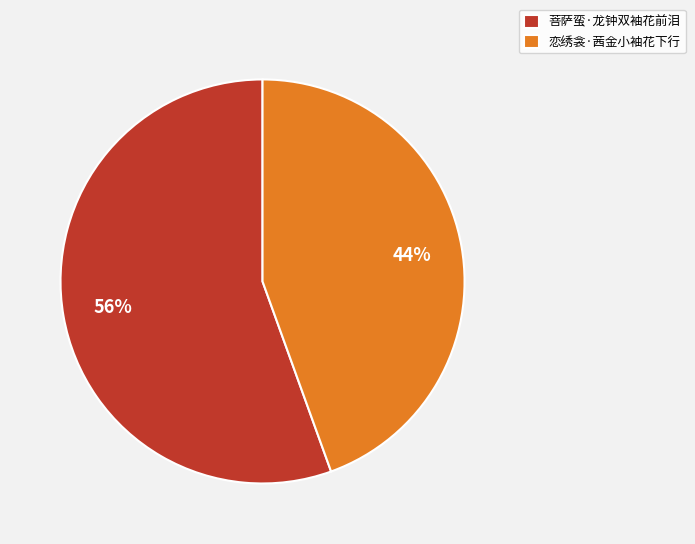

What percentage is the 菩萨蛮·龙钟双袖花前泪 slice, to the nearest percent?

56%